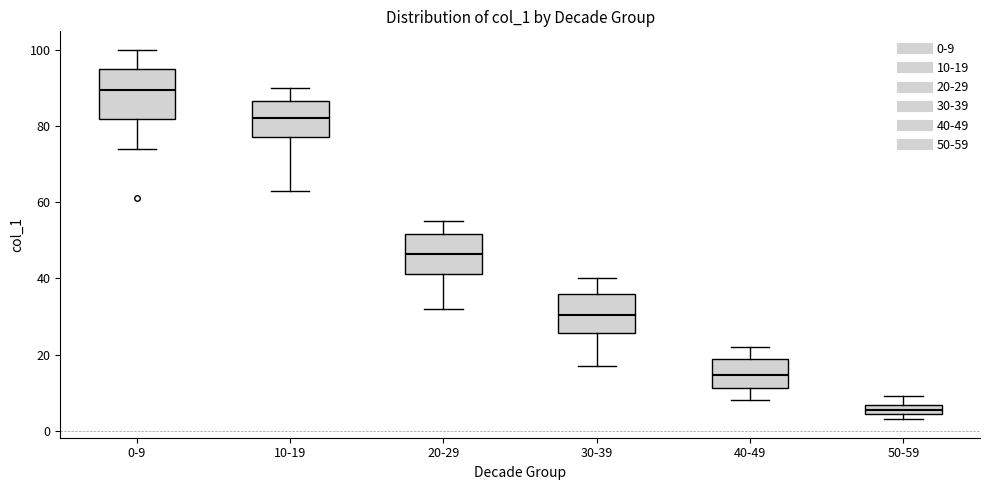

Which box's median line is the lowest?

50-59